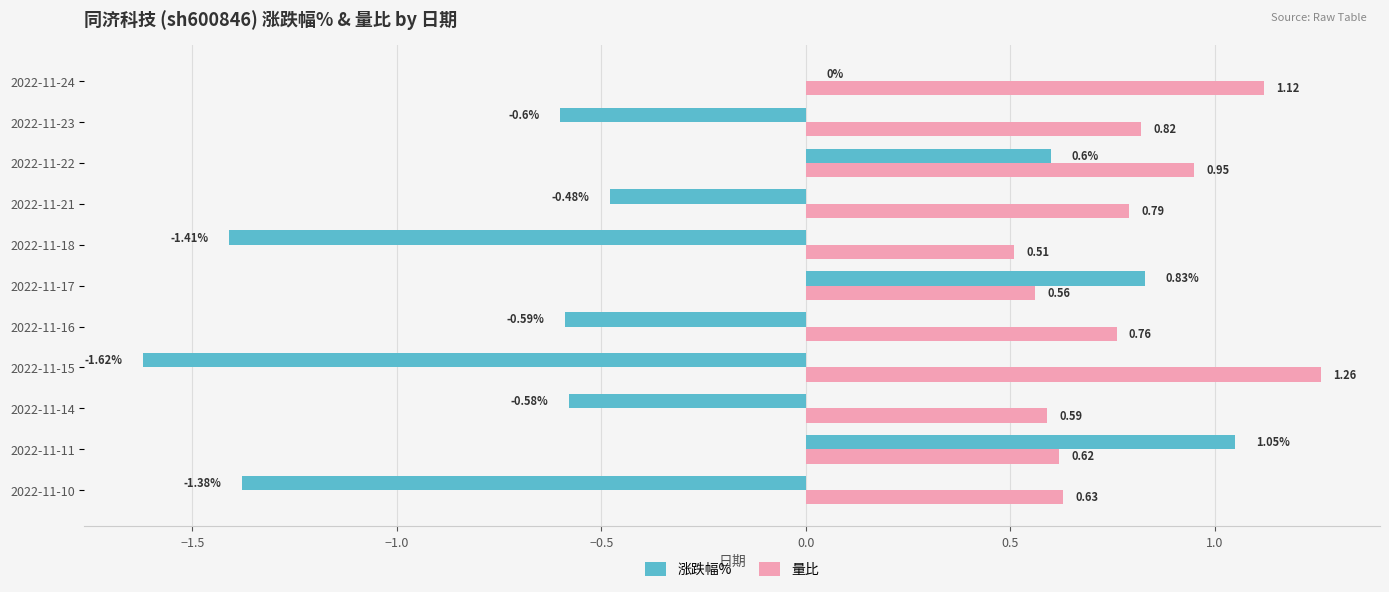

Which series has the largest total across all categories?

量比